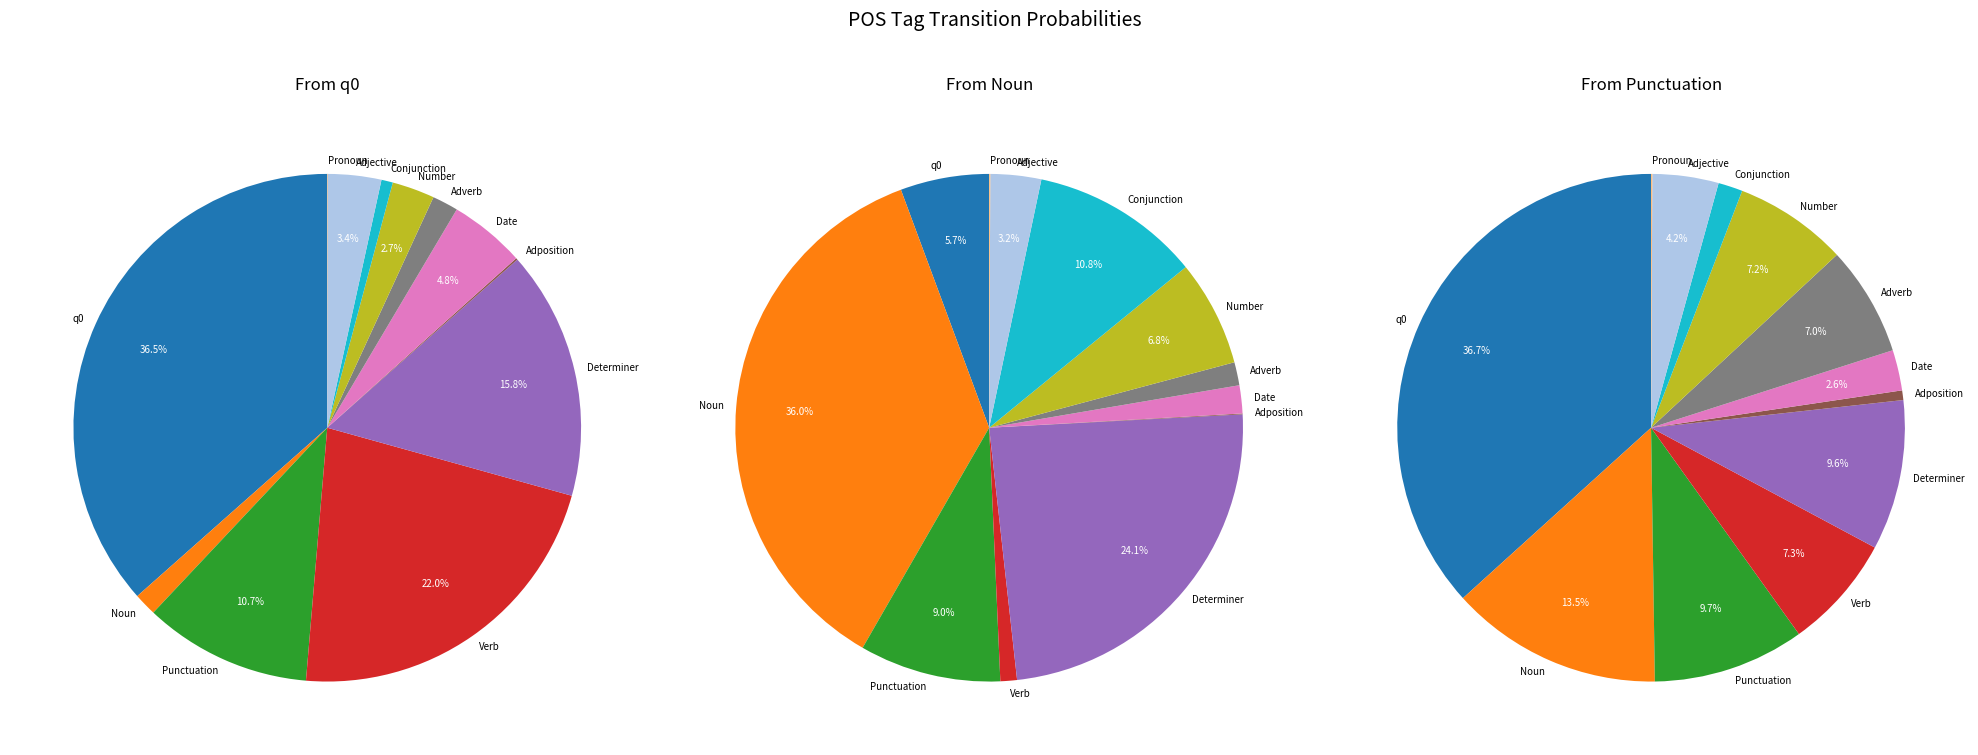

Is there any slice that represents more than half of the pie?

No